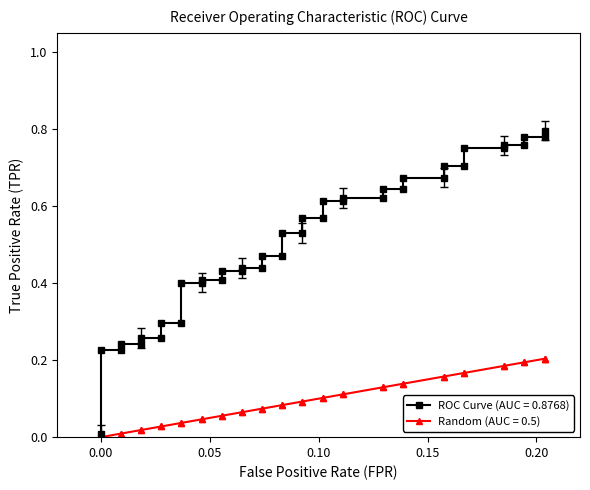

Is this an area chart (filled region under the line)?

No